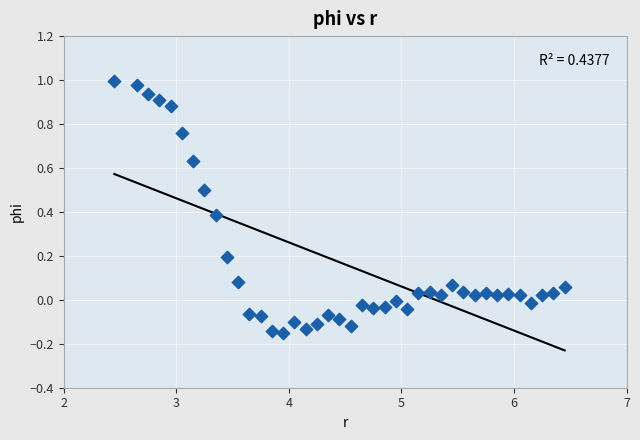

What is the range of Y values (max minus min)?

1.1